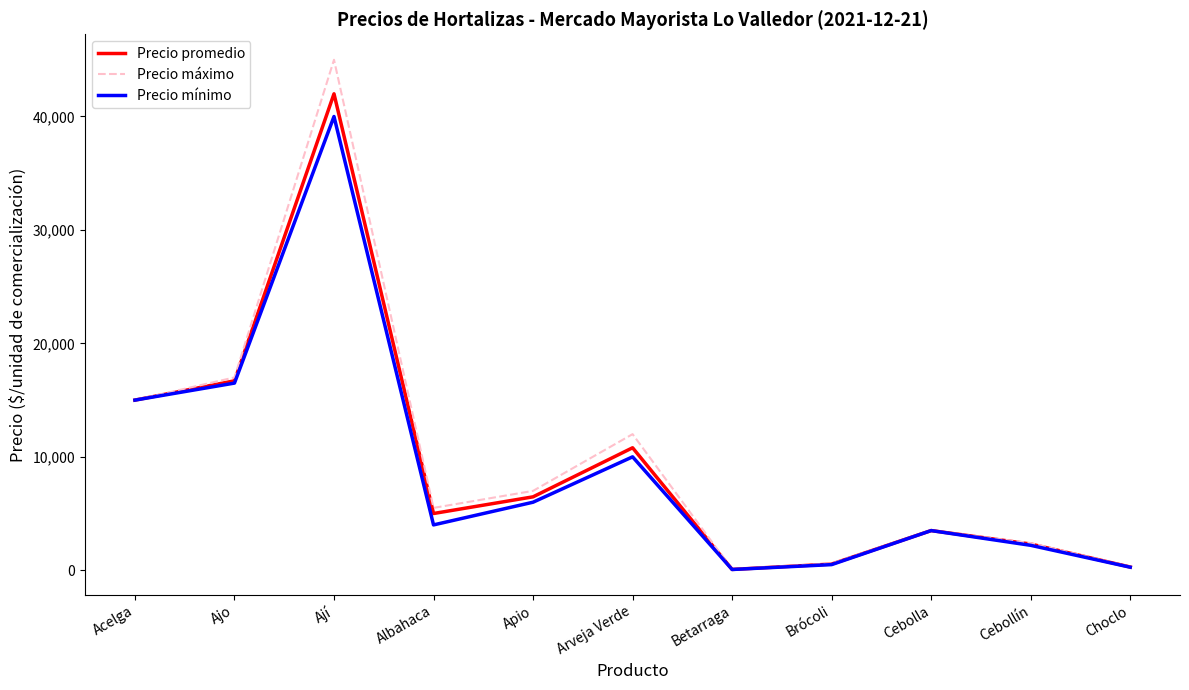

What is the sum of all Precio máximo values?

108380